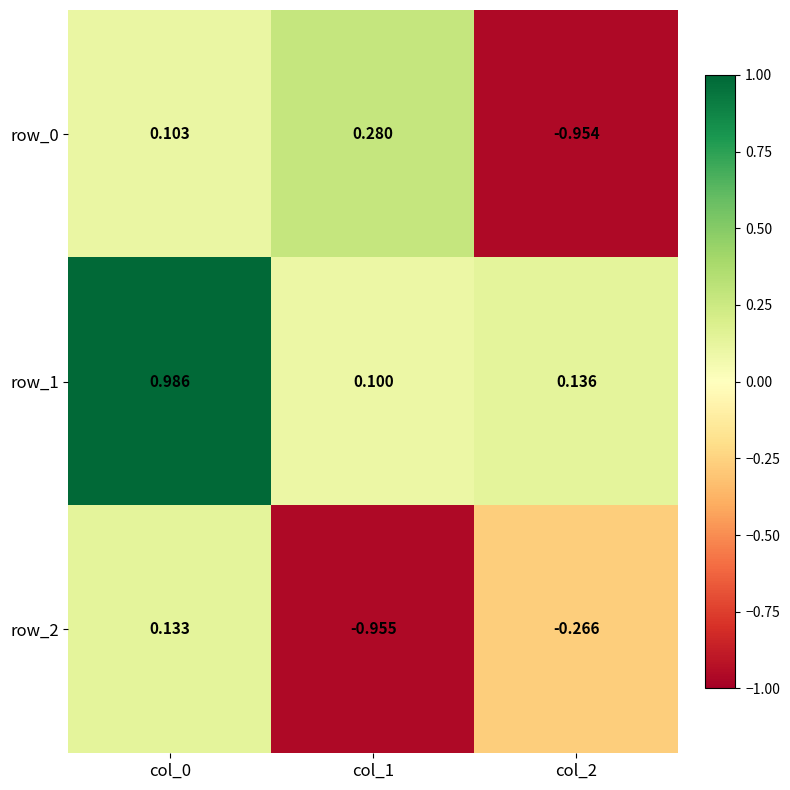

Is the value of row_0 at col_1 greater than the value of row_1 at col_0?

No